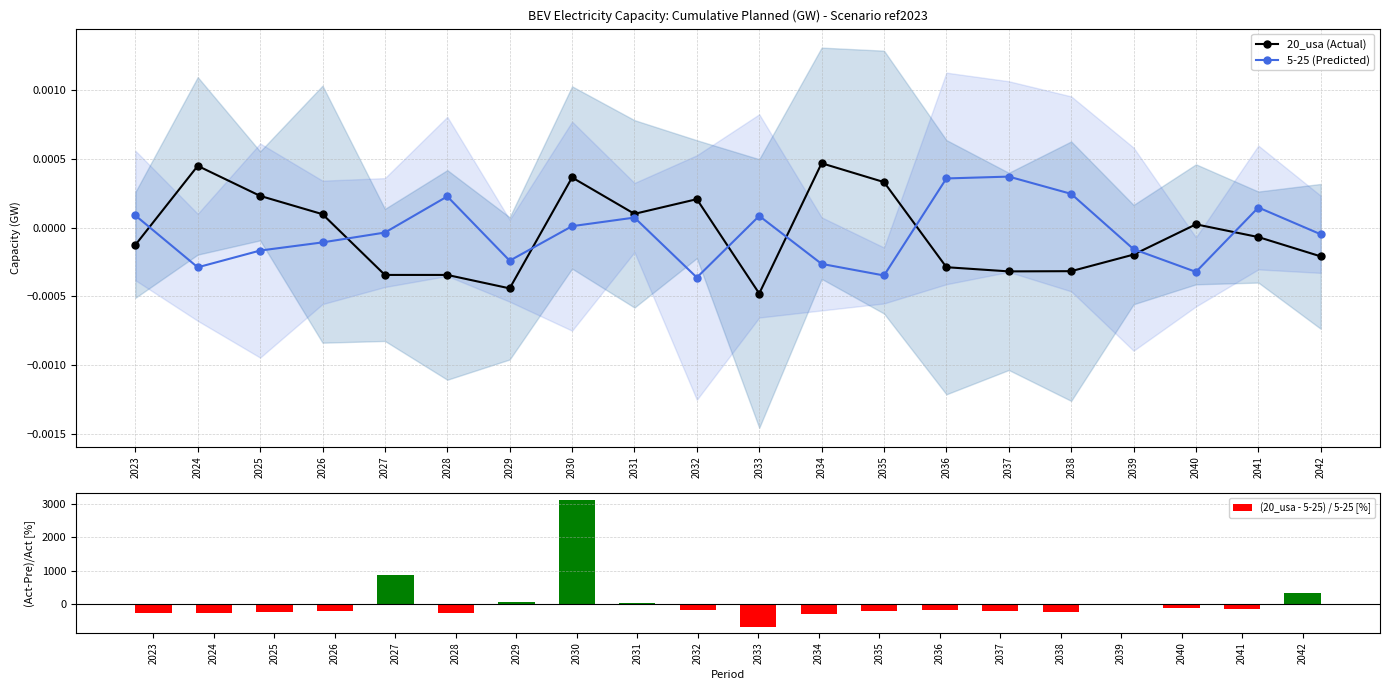

List the labels in order of (20_usa - 5-25) / 5-25 [%] value, largest first.

2030, 2027, 2042, 2029, 2031, 2039, 2040, 2041, 2032, 2036, 2037, 2026, 2035, 2038, 2025, 2023, 2028, 2024, 2034, 2033